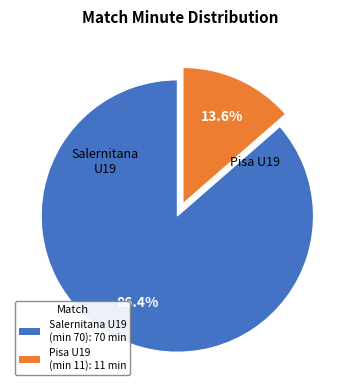

Is there any slice that represents more than half of the pie?

Yes